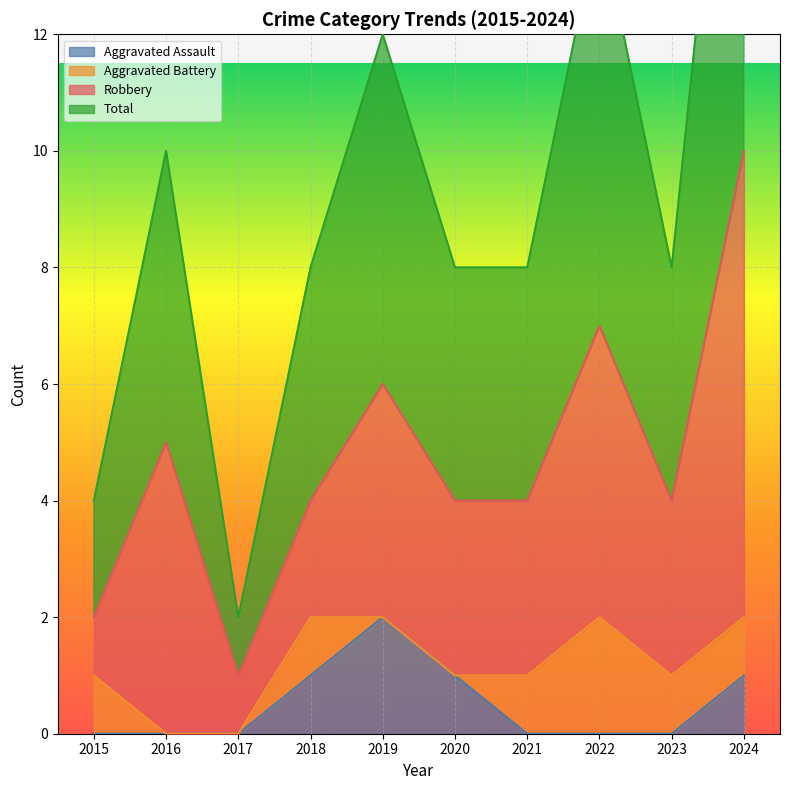

The Aggravated Assault series shows -1 at 2016. True or false?

False